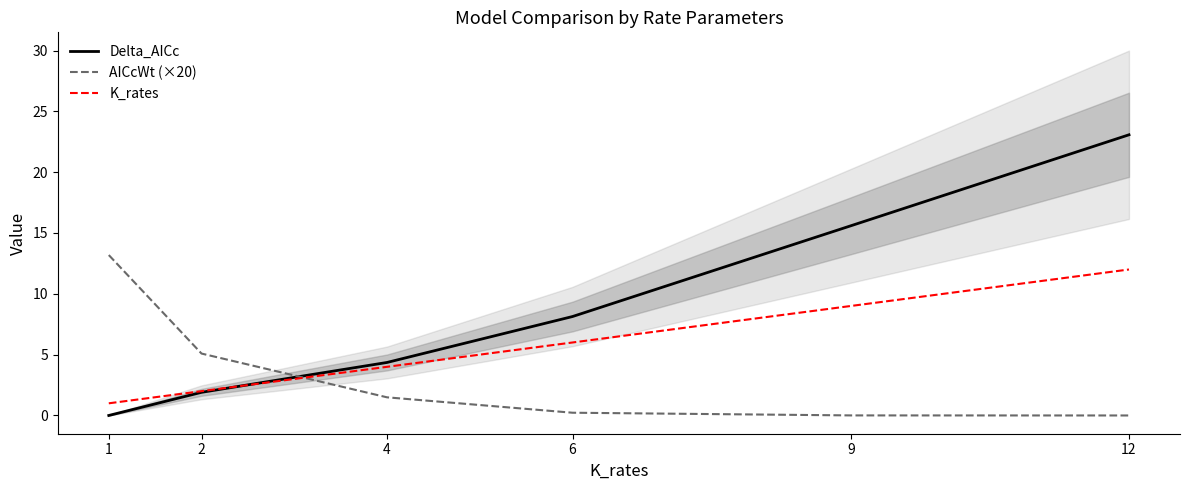

Which series changed the most between 4 and 9?

Delta_AICc